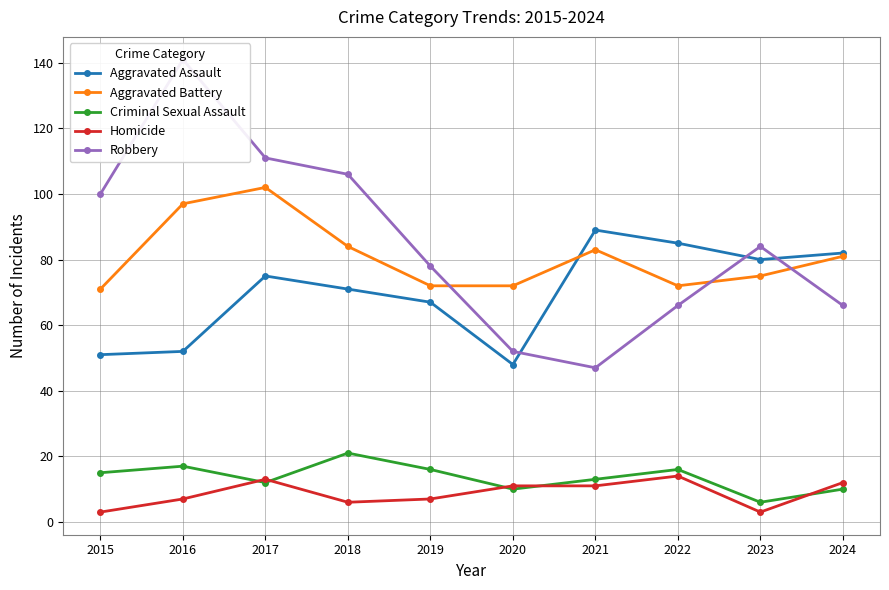

What is the difference between the maximum and second lowest values in the Robbery series?

89